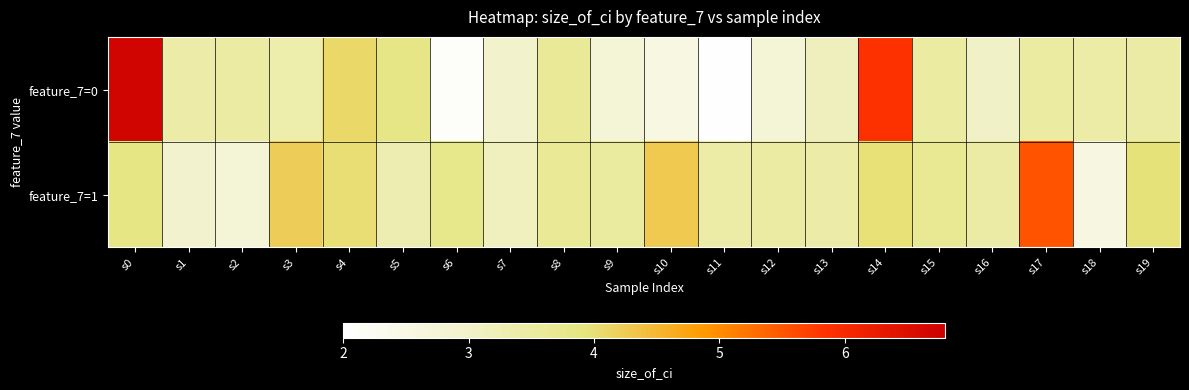

Rank the series by their maximum value, from lowest to highest.

feature_7=1, feature_7=0